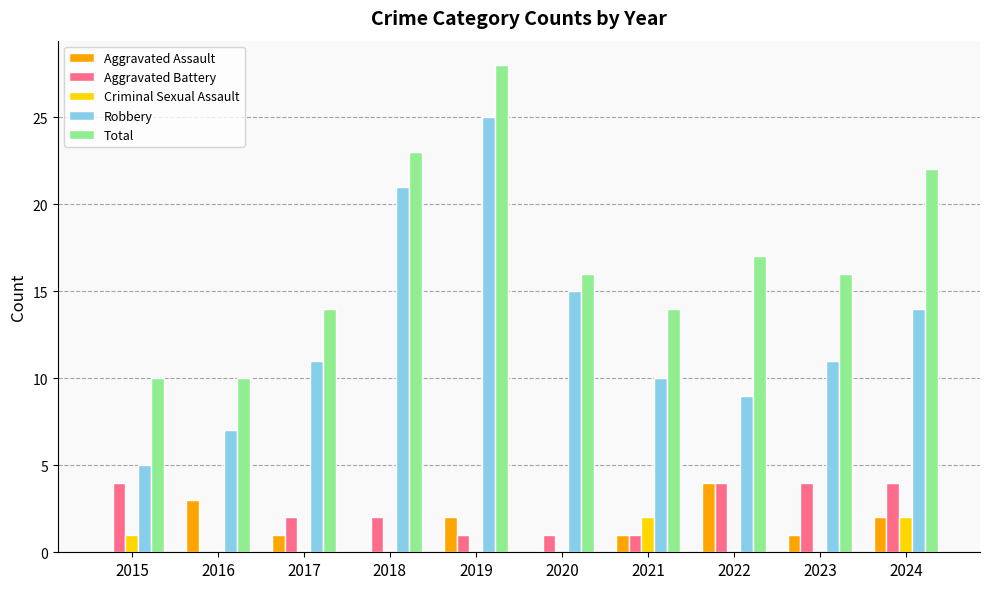

At which category does the chart reach its peak across all series?

2019